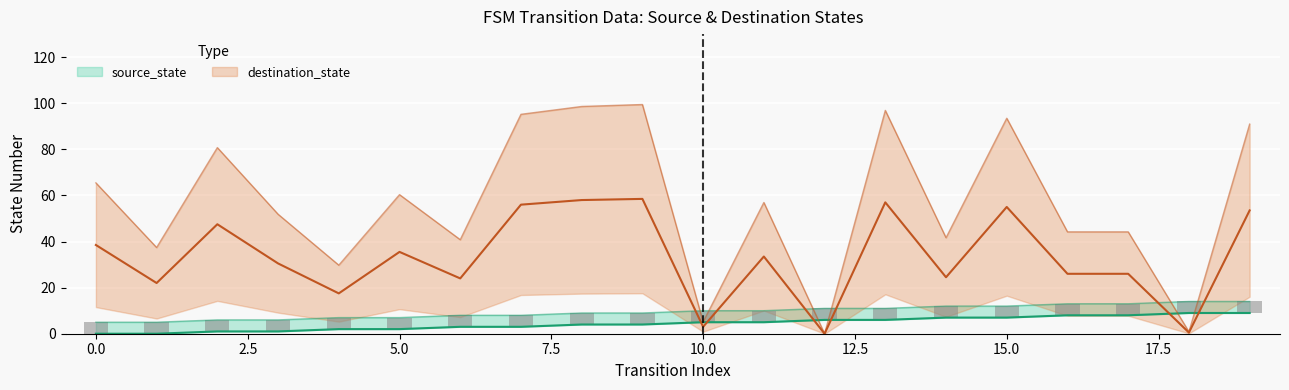

Between 10 and 16, which is larger?

16